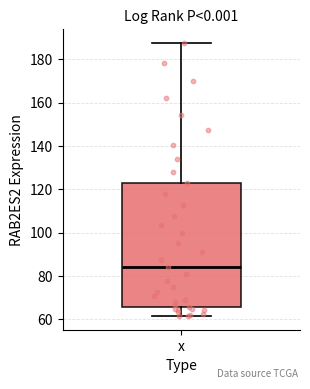

Where is the upper edge of the box for x on the y-axis? The values are not printed on the chart, so give them approximately, as read against the axis.

122